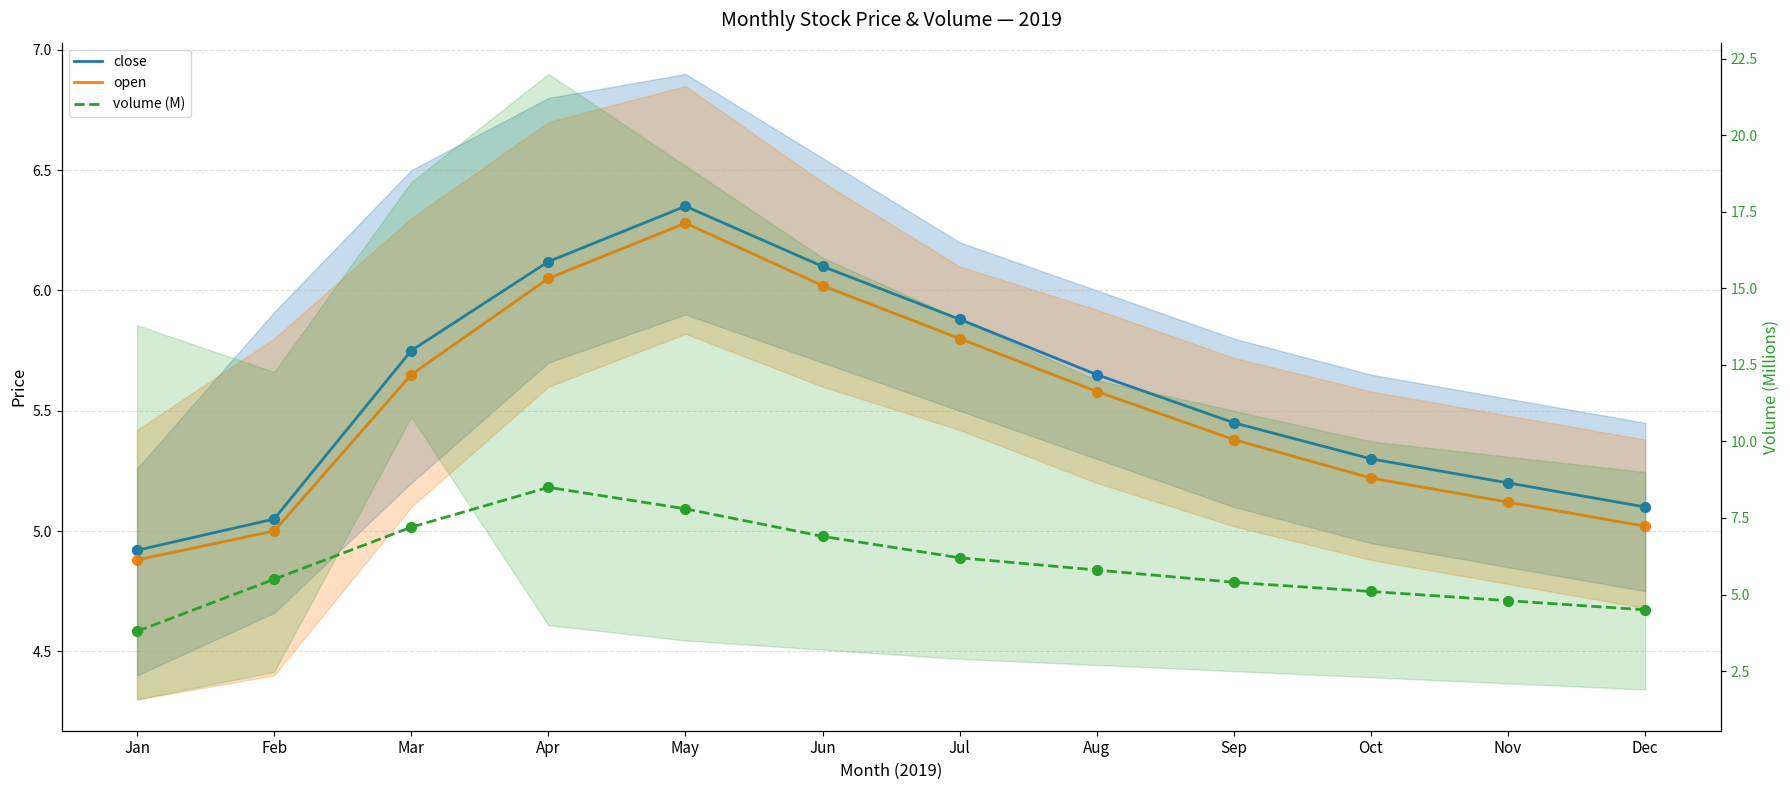

Which series has the largest Y range (max minus min)?

volume (M)